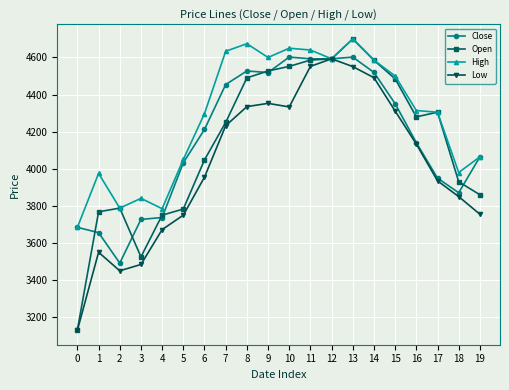

Which series has the largest range (max minus min)?

Open